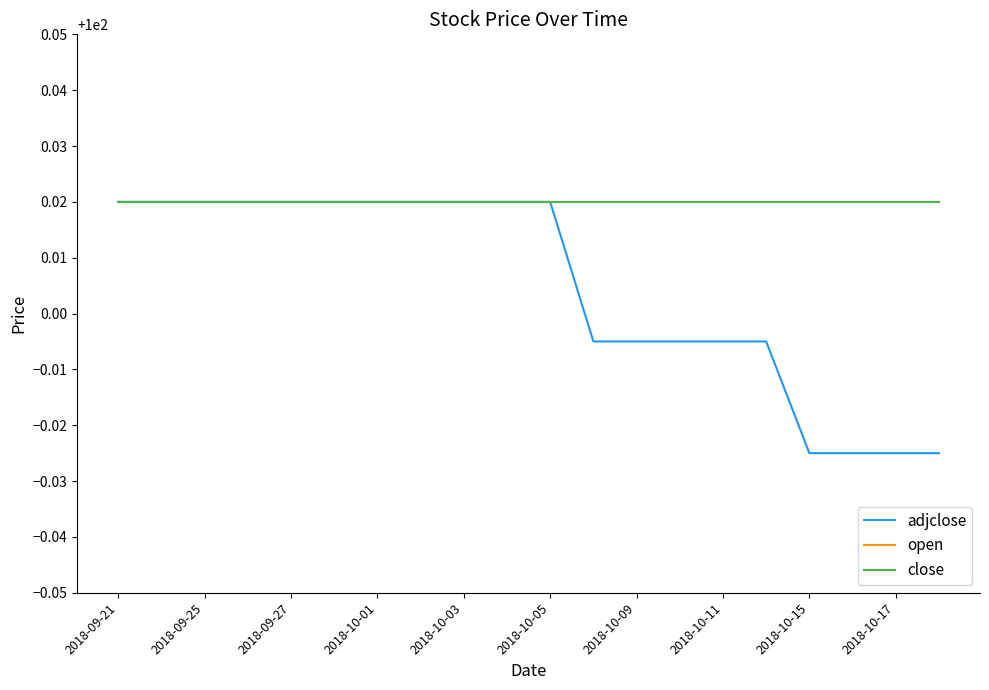

What are all the series names shown in the legend?

adjclose, open, close